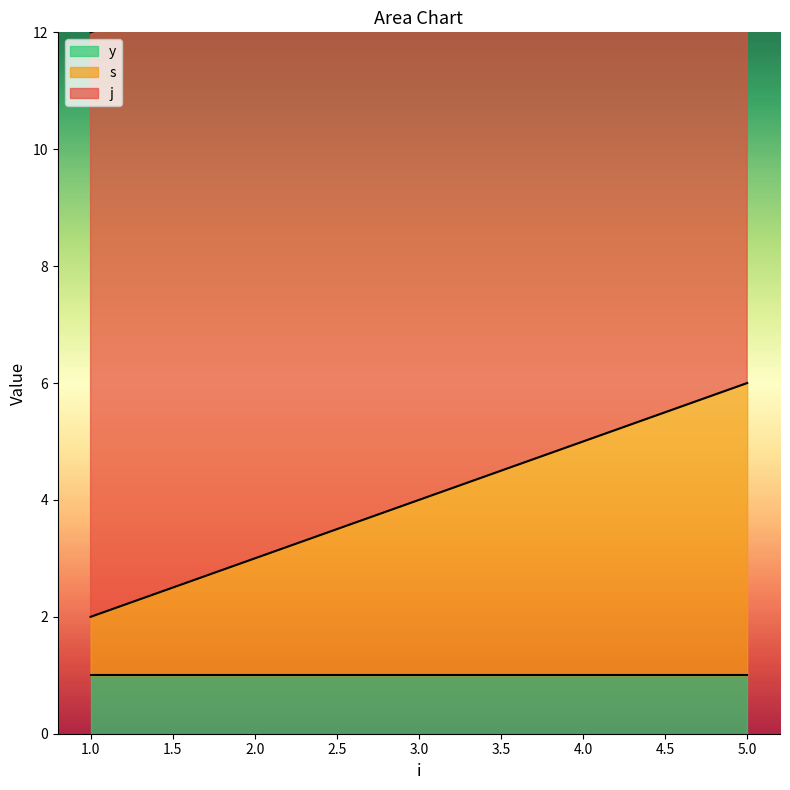

What is the minimum value shown in the chart?

1